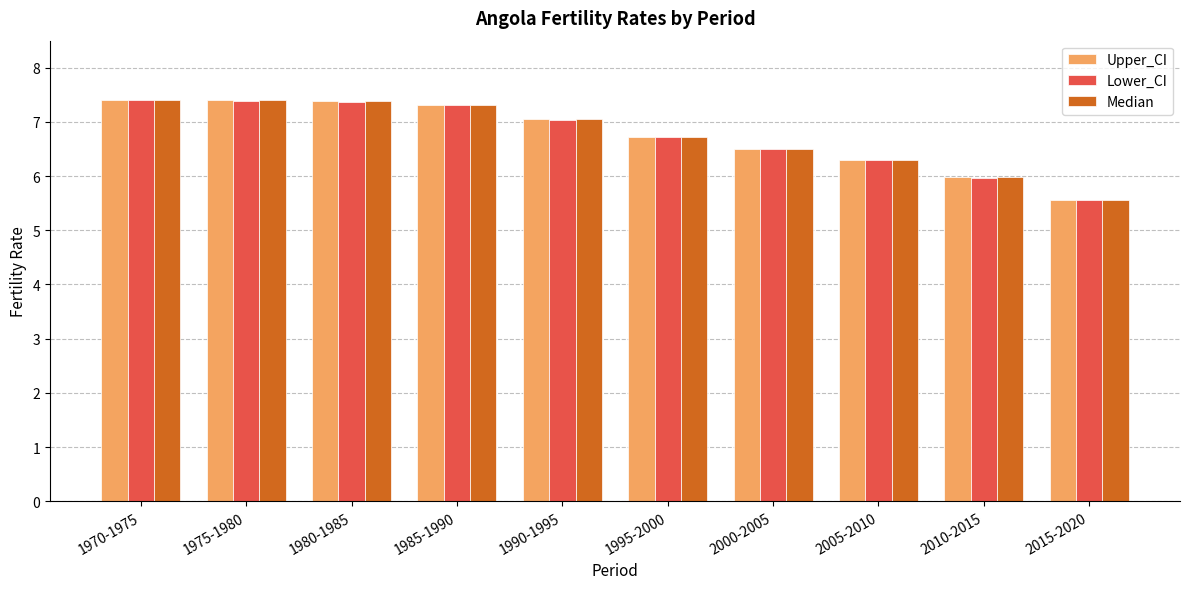

The Median series shows 12.1 at 1985-1990. True or false?

False